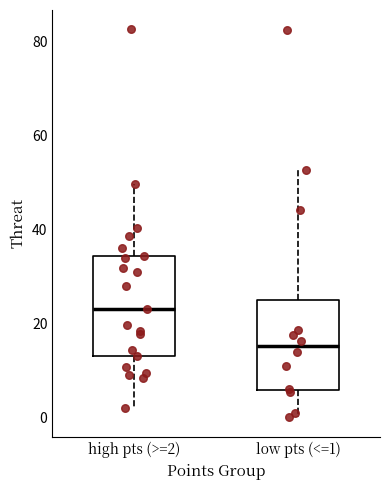

Reading left to right, transcribe this box plot: for each box, give where its median line is, the range the box spans, and where its two whiskers end, as read against the y-axis. The values are not printed on the chart, so give them approximately, as read against the axis.

high pts (>=2): median 24, box 14 to 34, whiskers 2 to 50
low pts (<=1): median 16, box 6 to 24, whiskers 0 to 52